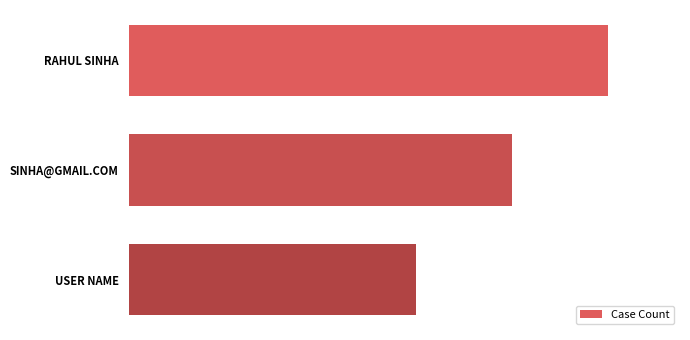

Are the bars horizontal?

Yes